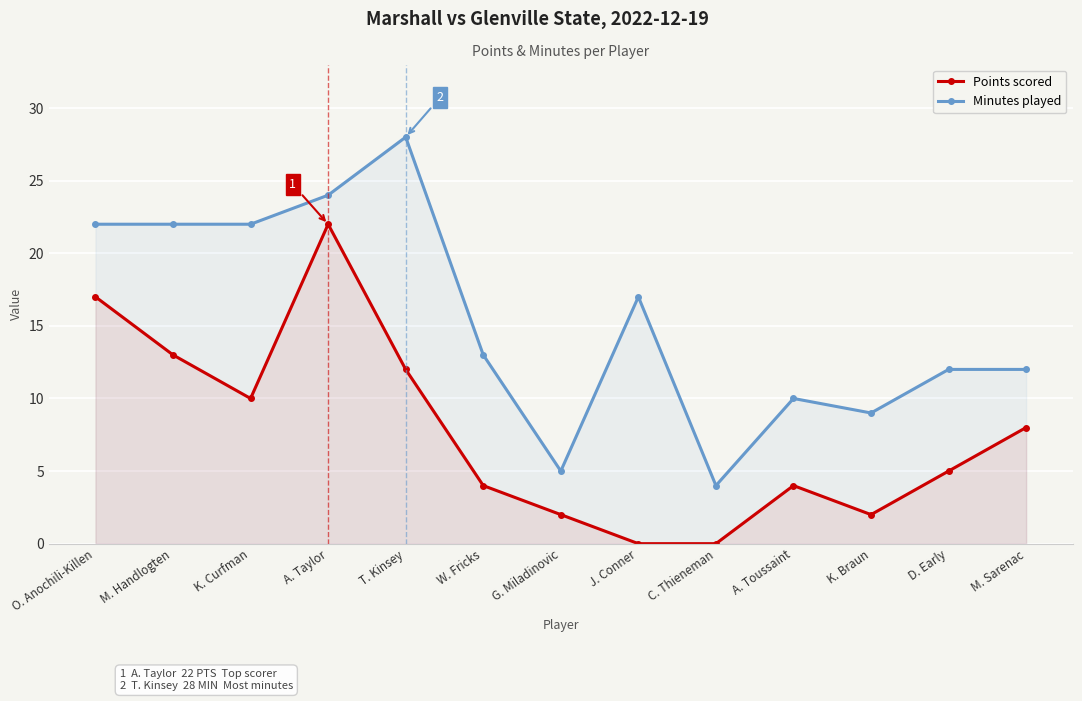

At how many categories does at least one series exceed 7?

11